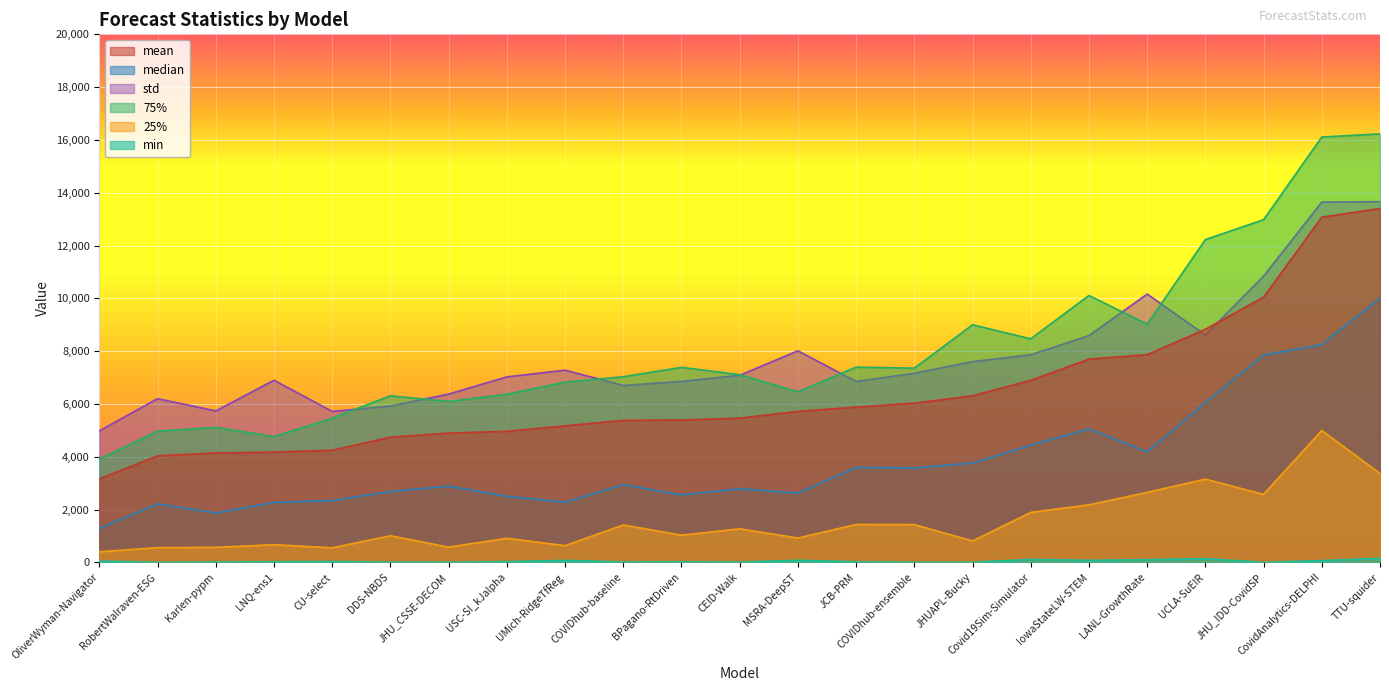

Where does the mean series first go above 5462?

MSRA-DeepST